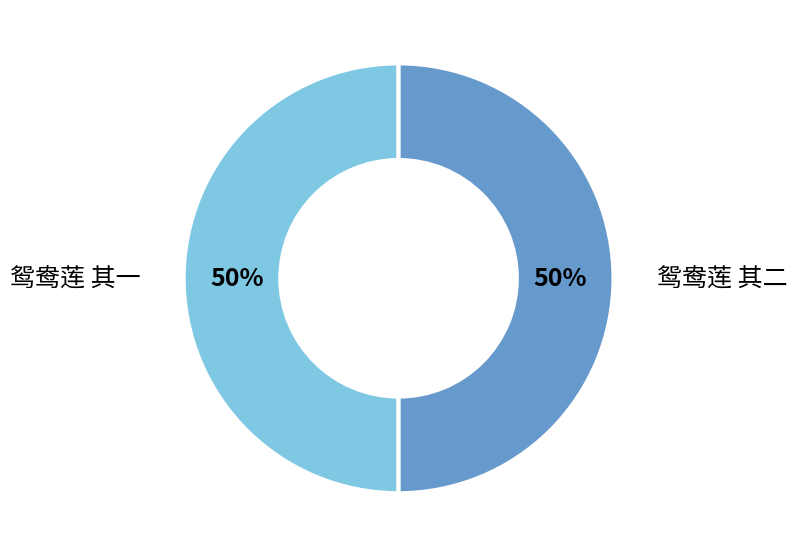

True or false: 鸳鸯莲 其二 accounts for 58% of the total.

False